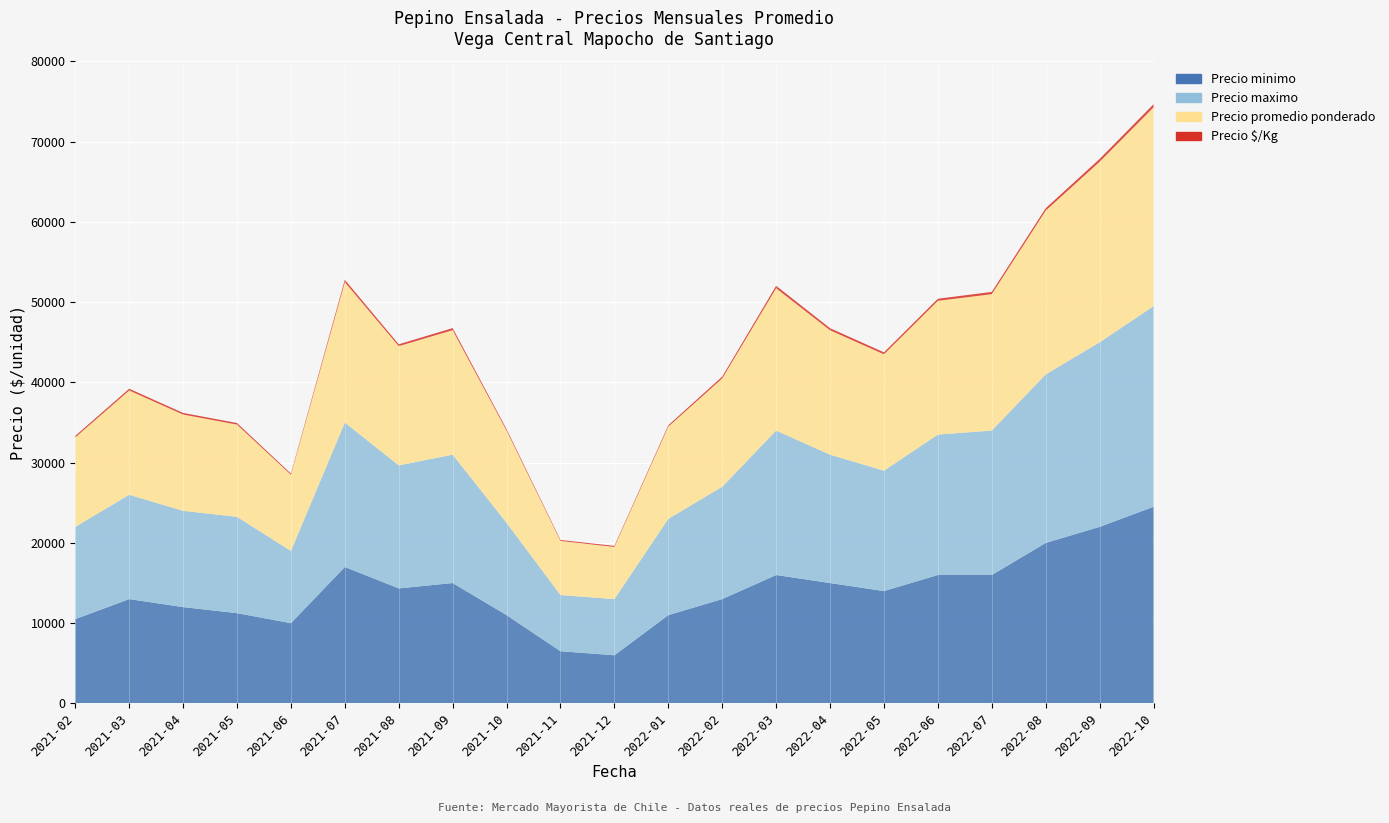

Reading left to right, list all the values displayed in this chart.

Precio minimo: 10500	13000	12000	11250	10000	17000	14333	15000	11000	6500	6000	11000	13000	16000	15000	14000	16000	16000	20000	22000	24500
Precio maximo: 11500	13000	12000	12000	9000	18000	15333	16000	11500	7000	7000	12000	14000	18000	16000	15000	17500	18000	21000	23000	25000
Precio promedio ponderado: 11150	13000	12000	11500	9500	17500	14861	15512	11497	6750	6500	11494	13504	17736	15504	14508	16671	17000	20413	22500	24783
Precio $/Kg: 186	217	200	192	140	292	227	259	172	115	130	164	223	305	258	242	258	283	298	350	383